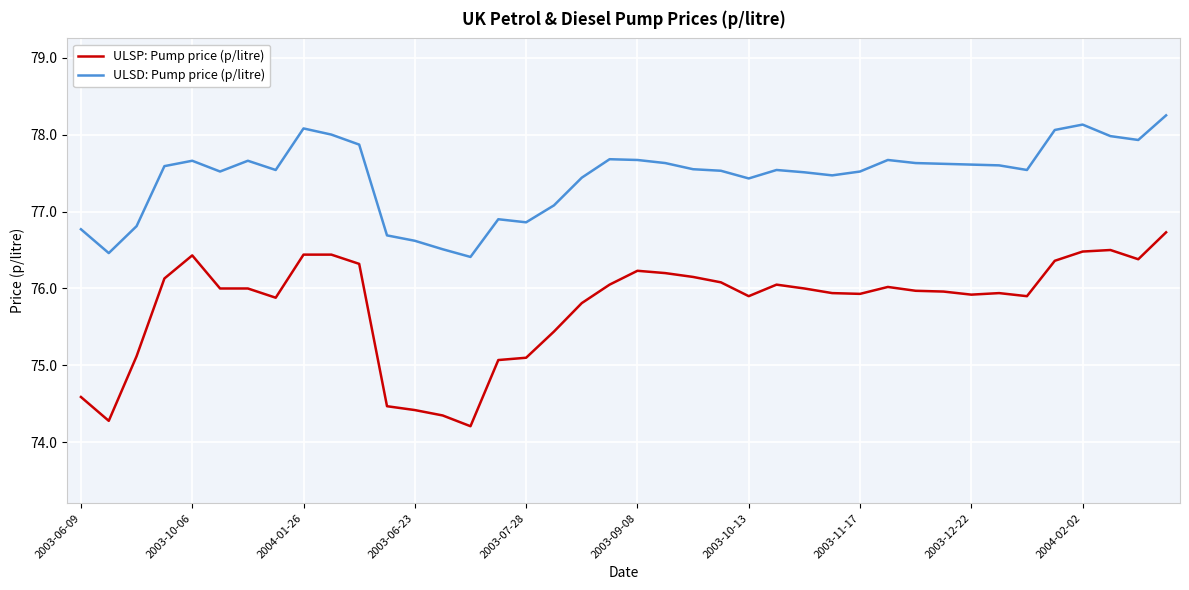

What is the highest value of the ULSP: Pump price (p/litre) series?

76.7